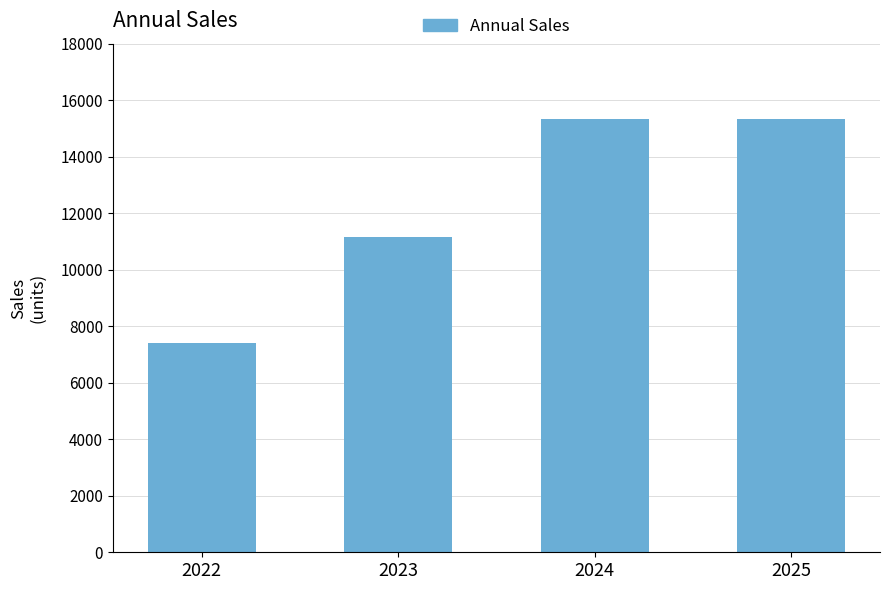

How many bars are there in total?

4